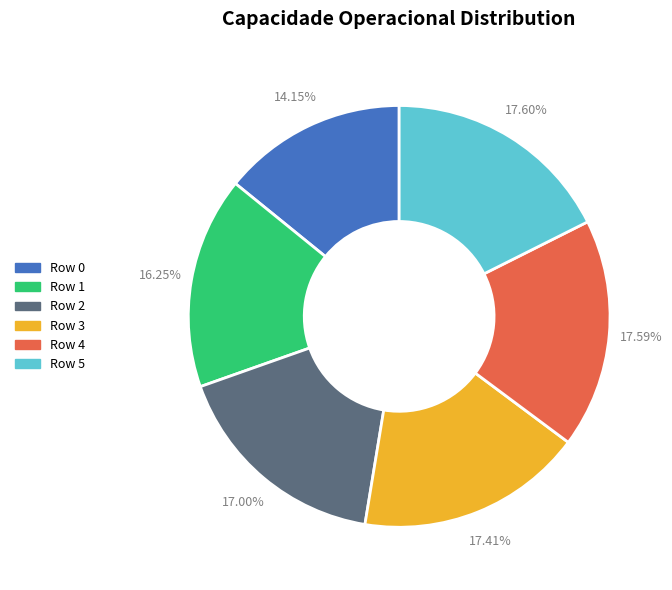

Does Row 2 account for over 50% of the chart?

No